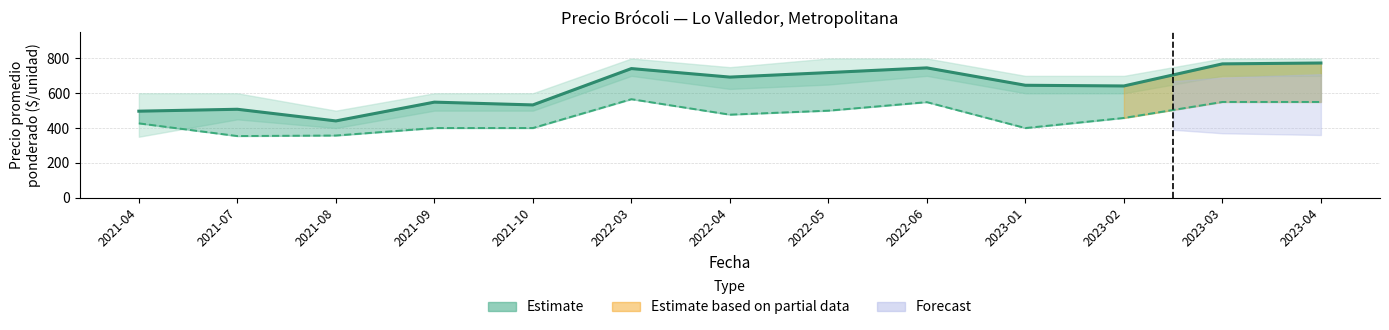

What is the smallest value displayed?

354